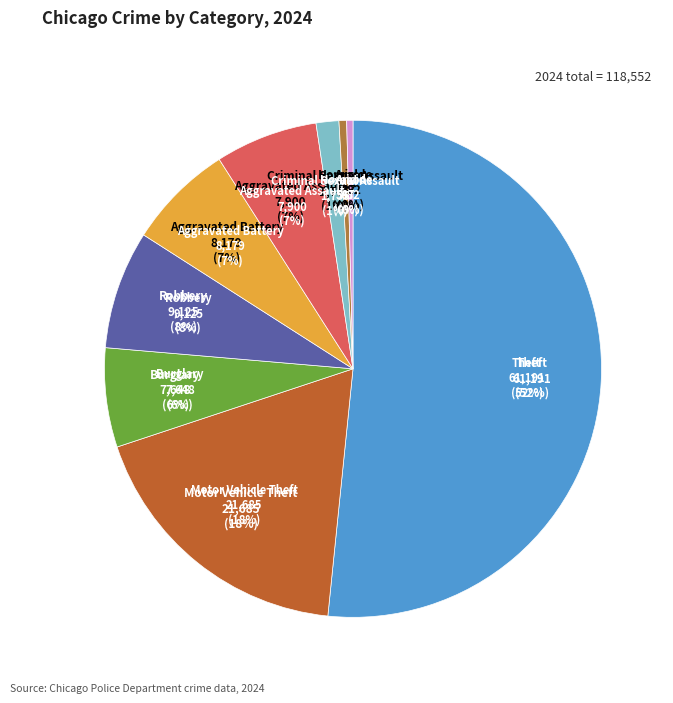

Rank the categories by value from lowest to highest.

Arson, Homicide, Criminal Sexual Assault, Burglary, Aggravated Assault, Aggravated Battery, Robbery, Motor Vehicle Theft, Theft